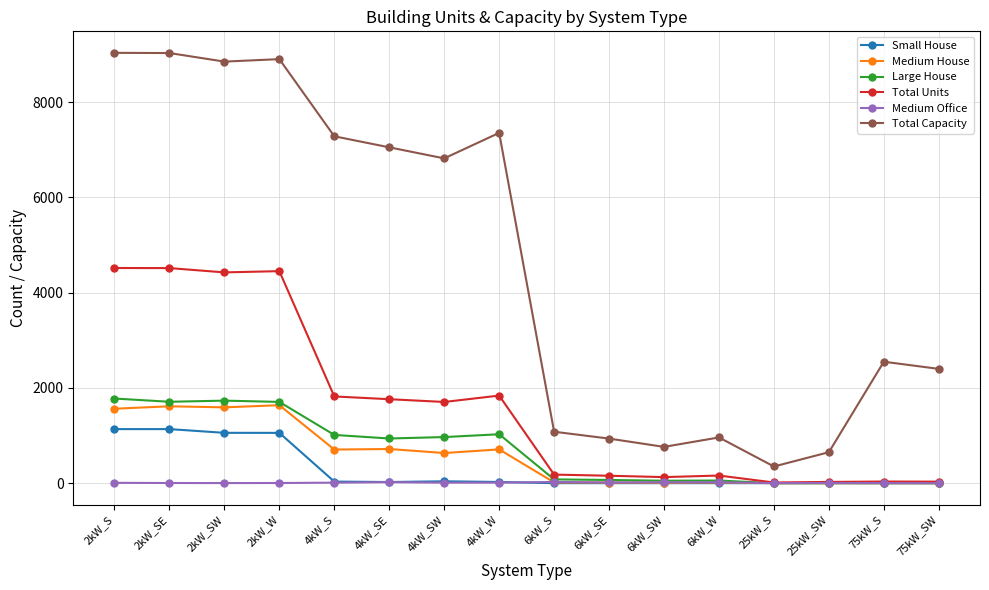

The value of Total Capacity at 6kW_S is 632. True or false?

False